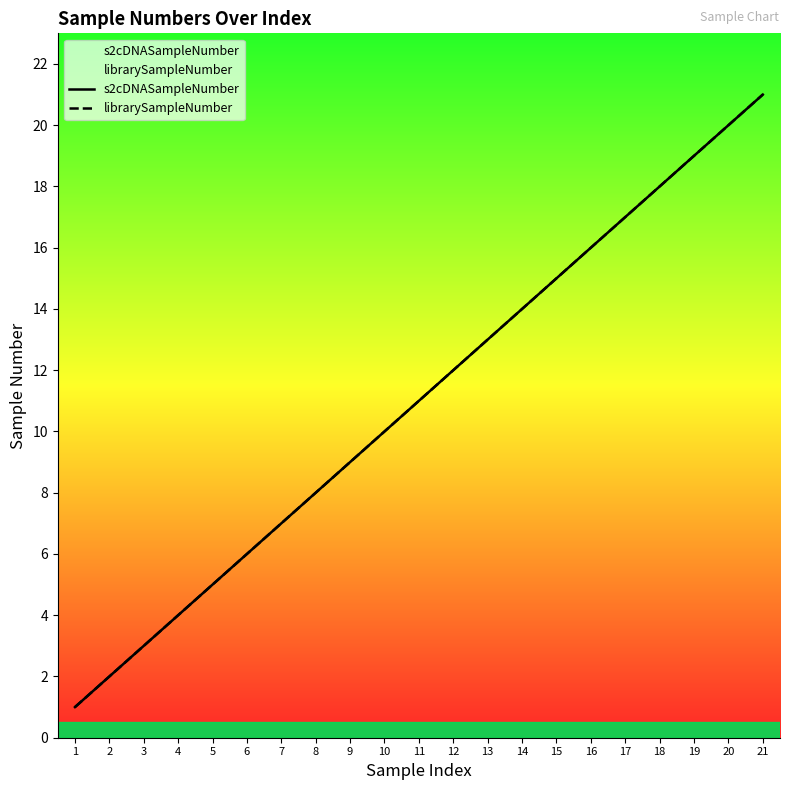

Where does the librarySampleNumber series first go above 11?

12